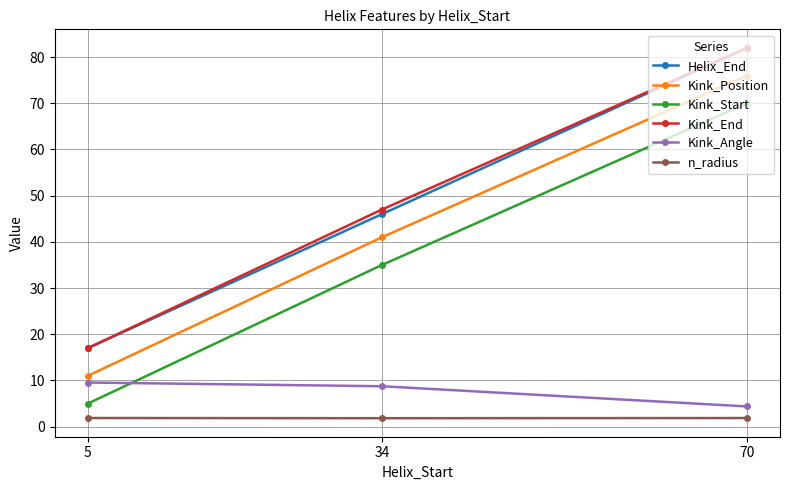

What is the sum of the n_radius values at 34 and 70?

3.7